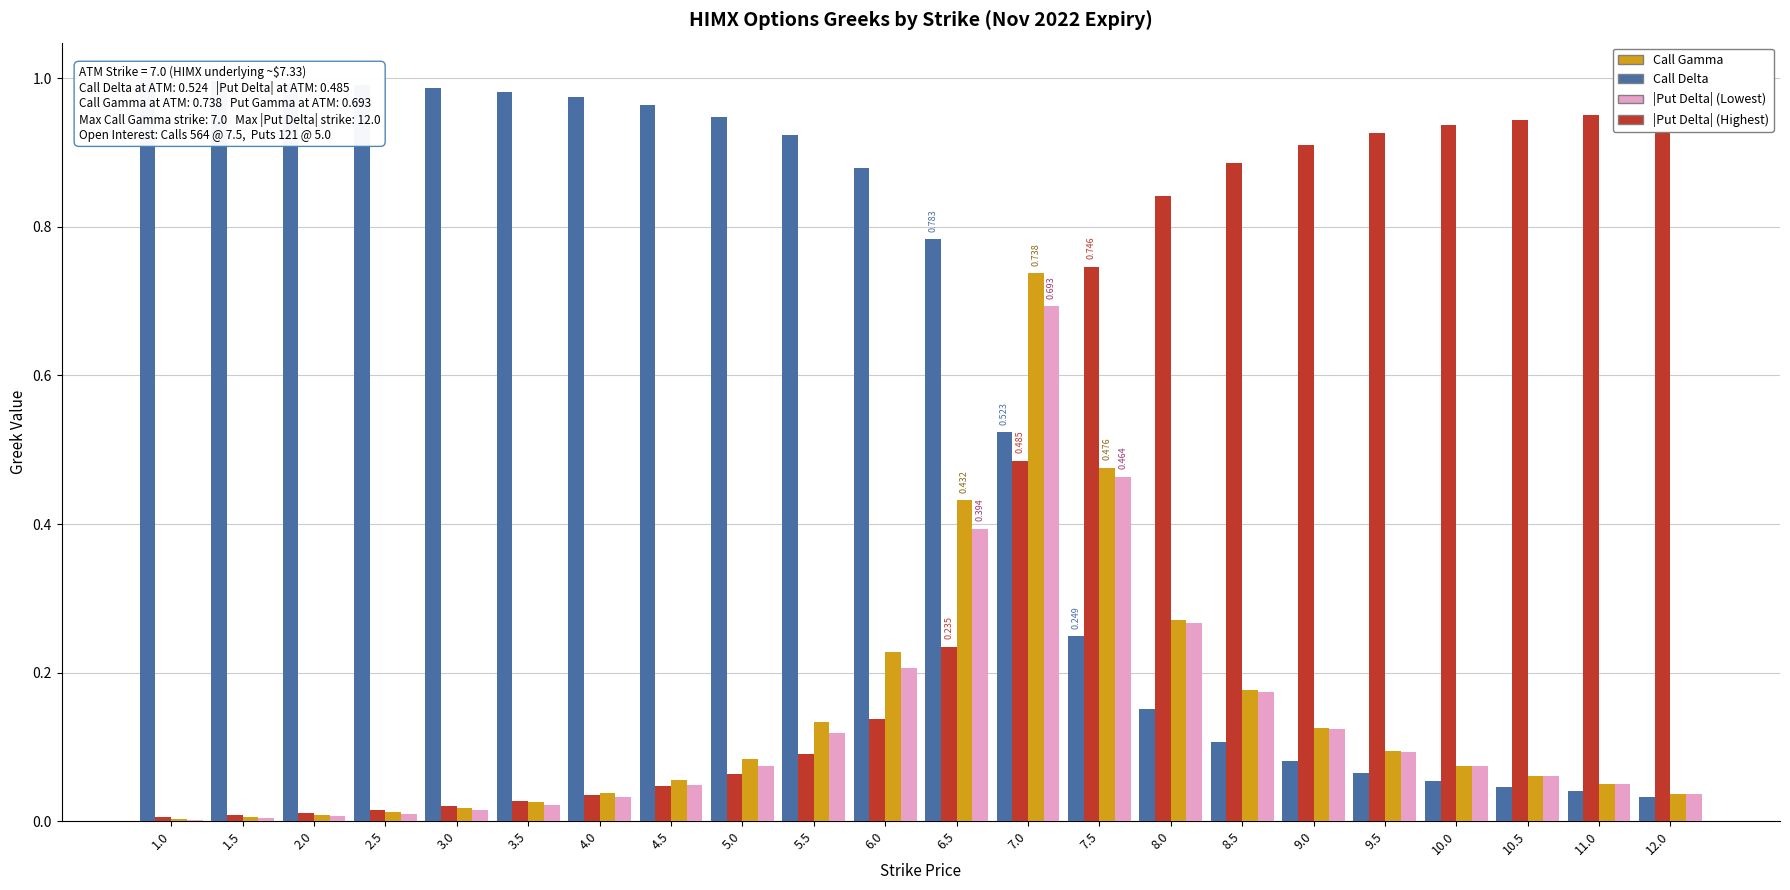

Reading left to right, what are all the values shown in this chart?

Call Delta: 1.0=1.0	1.5=1.0	2.0=1.0	2.5=1.0	3.0=1.0	3.5=1.0	4.0=1.0	4.5=1.0	5.0=0.9	5.5=0.9	6.0=0.9	6.5=0.8	7.0=0.5	7.5=0.2	8.0=0.2	8.5=0.1	9.0=0.1	9.5=0.1	10.0=0.1	10.5=0.0	11.0=0.0	12.0=0.0
|Put Delta|: 1.0=0.0	1.5=0.0	2.0=0.0	2.5=0.0	3.0=0.0	3.5=0.0	4.0=0.0	4.5=0.0	5.0=0.1	5.5=0.1	6.0=0.1	6.5=0.2	7.0=0.5	7.5=0.7	8.0=0.8	8.5=0.9	9.0=0.9	9.5=0.9	10.0=0.9	10.5=0.9	11.0=1.0	12.0=1.0
Call Gamma: 1.0=0.0	1.5=0.0	2.0=0.0	2.5=0.0	3.0=0.0	3.5=0.0	4.0=0.0	4.5=0.1	5.0=0.1	5.5=0.1	6.0=0.2	6.5=0.4	7.0=0.7	7.5=0.5	8.0=0.3	8.5=0.2	9.0=0.1	9.5=0.1	10.0=0.1	10.5=0.1	11.0=0.1	12.0=0.0
Put Gamma: 1.0=0.0	1.5=0.0	2.0=0.0	2.5=0.0	3.0=0.0	3.5=0.0	4.0=0.0	4.5=0.0	5.0=0.1	5.5=0.1	6.0=0.2	6.5=0.4	7.0=0.7	7.5=0.5	8.0=0.3	8.5=0.2	9.0=0.1	9.5=0.1	10.0=0.1	10.5=0.1	11.0=0.1	12.0=0.0